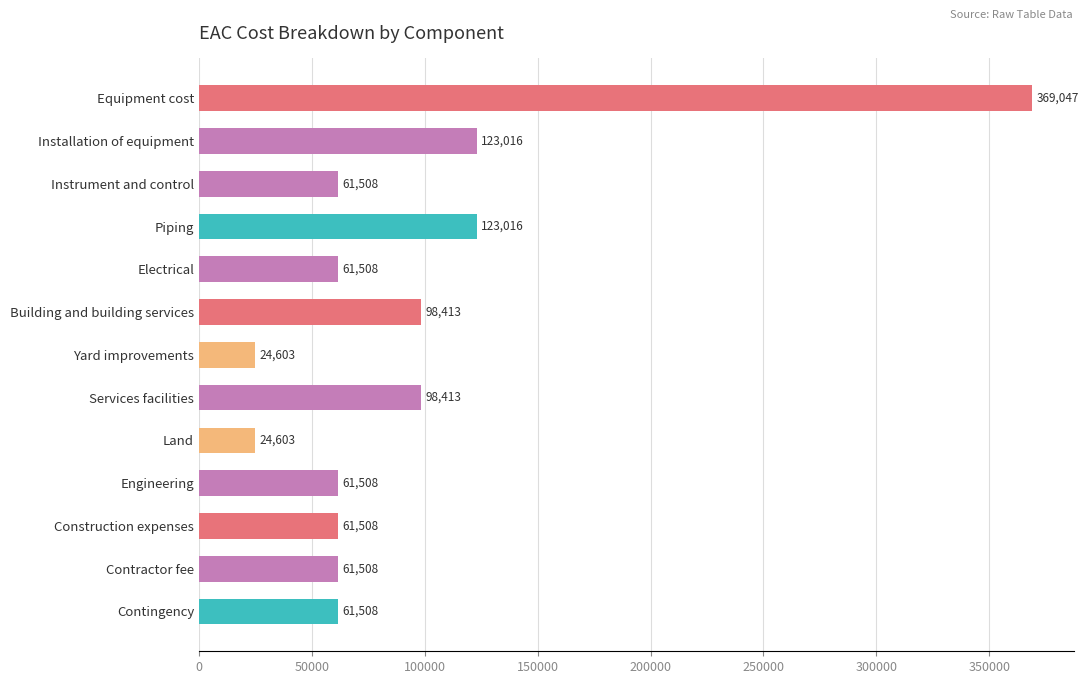

Are the bars grouped side by side (vs. stacked)?

No